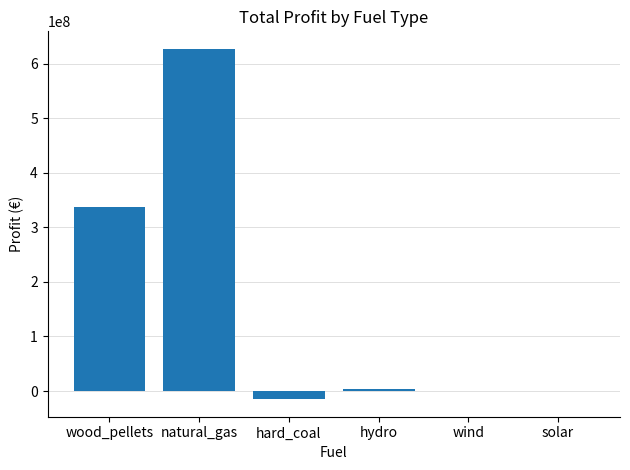

Reading left to right, what are all the values shown in this chart?

336623176.3	627614752.1	-15031598.3	2966021.6	0.0	0.0